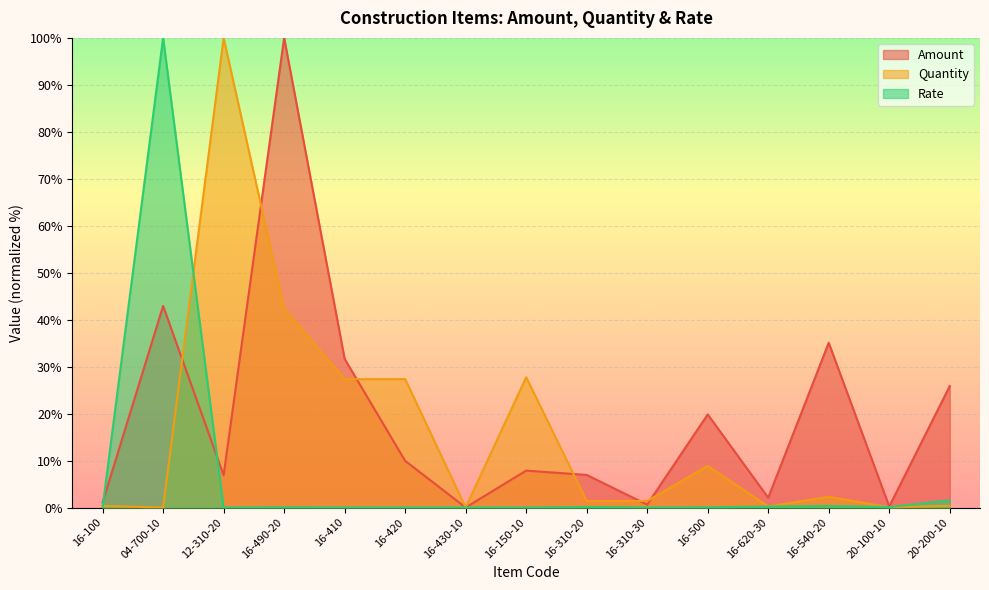

Between 20-100-10 and 12-310-20, which is larger?

12-310-20